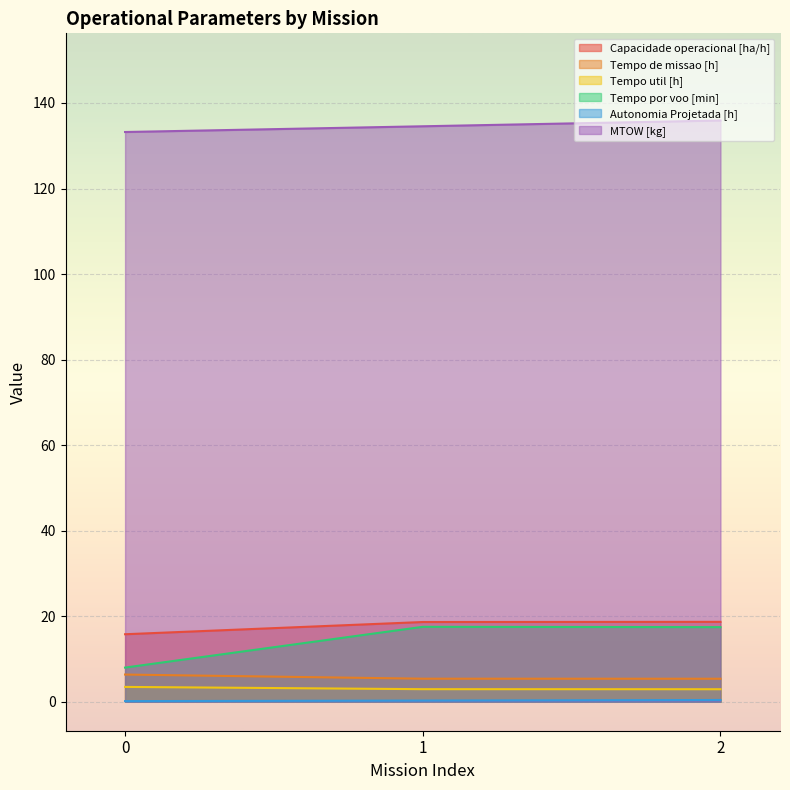

Is it true that MTOW [kg] equals 135.9 at 2?

True